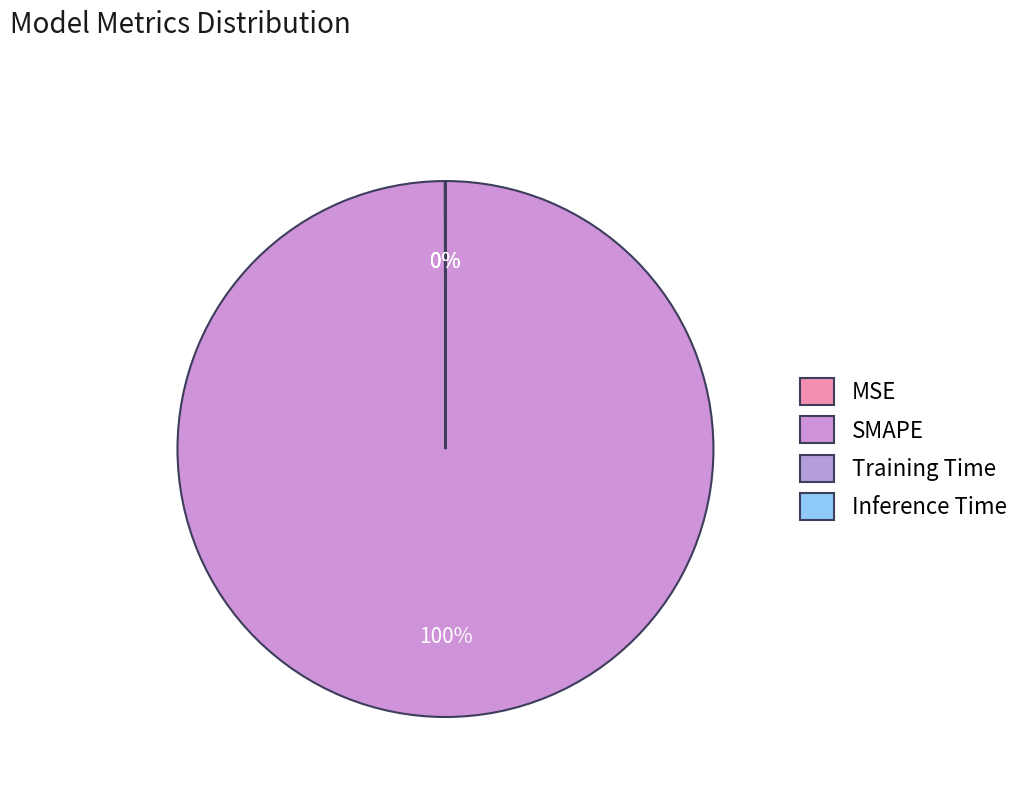

How many slices are in this pie chart?

4